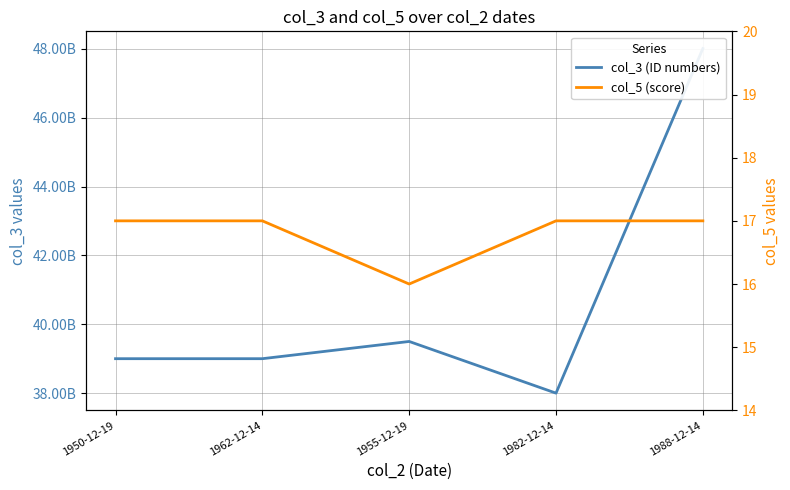

True or false: col_5 (score) and col_3 (ID numbers) intersect in this chart.

False